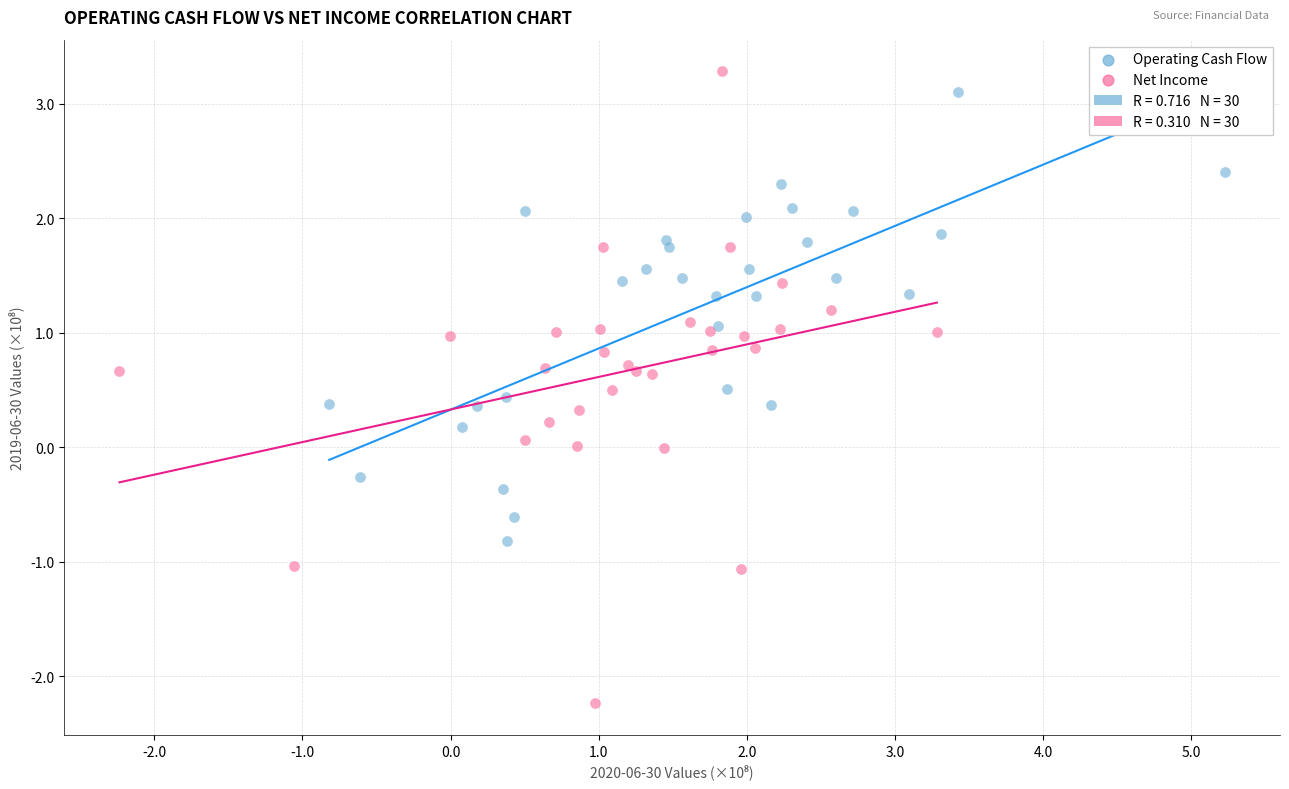

Which series has the widest spread of Y values?

Net Income